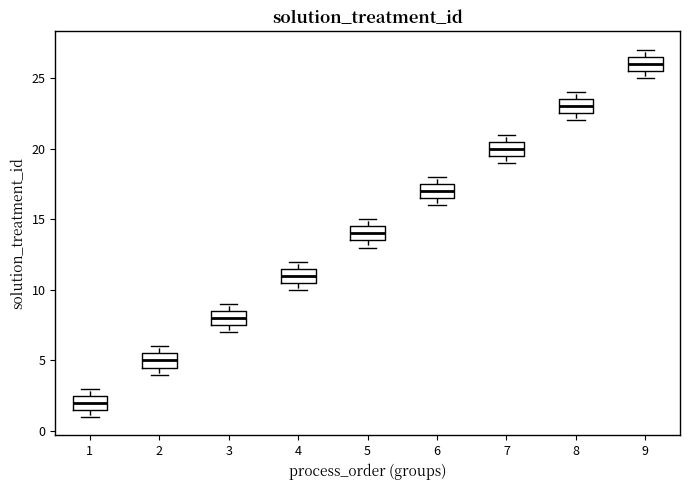

Where is the lower edge of the box at x = 7 on the y-axis? The values are not printed on the chart, so give them approximately, as read against the axis.

19.5